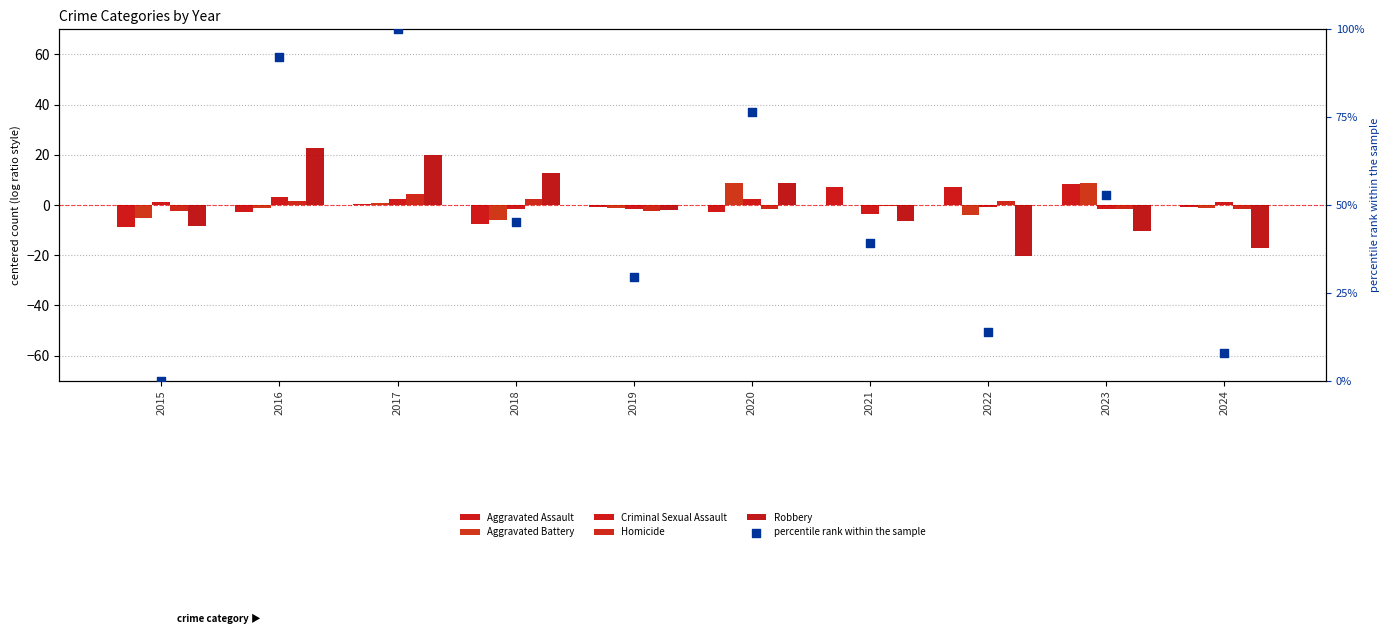

At how many categories does at least one series exceed 63?

3